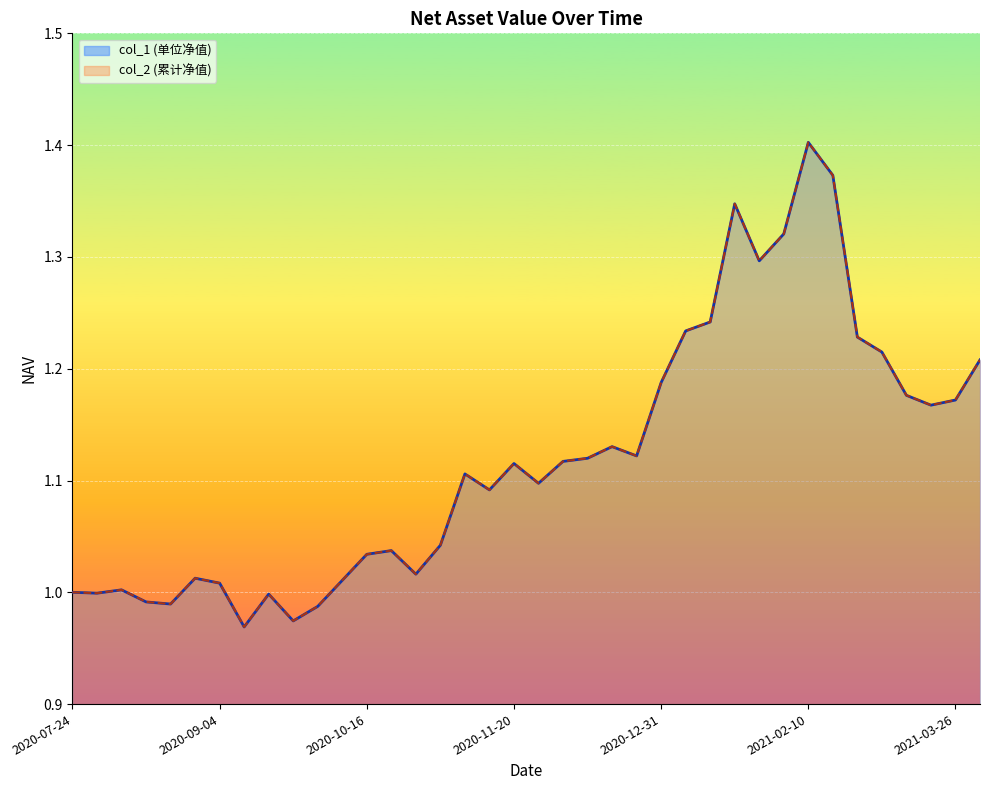

Rank the series at 2021-01-29 from highest to lowest value.

col_1, col_2